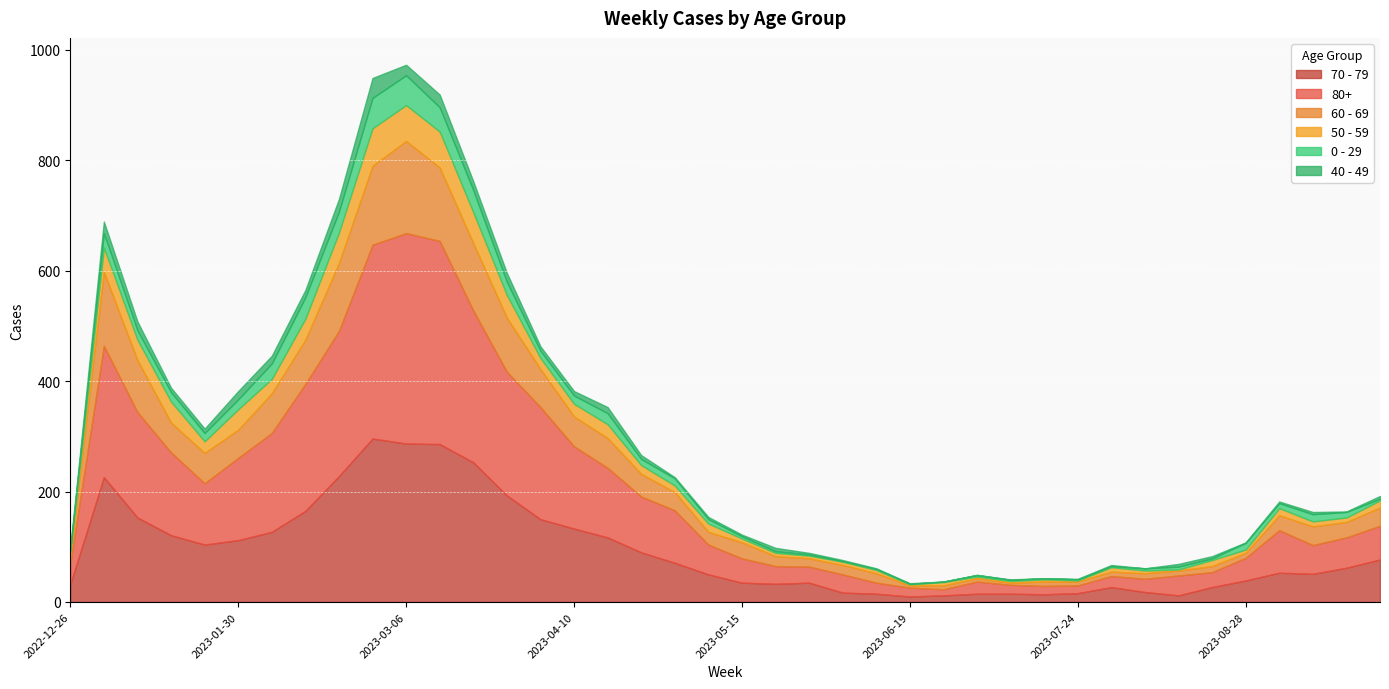

At which label does 70 - 79 first exceed 62?

2023-01-02